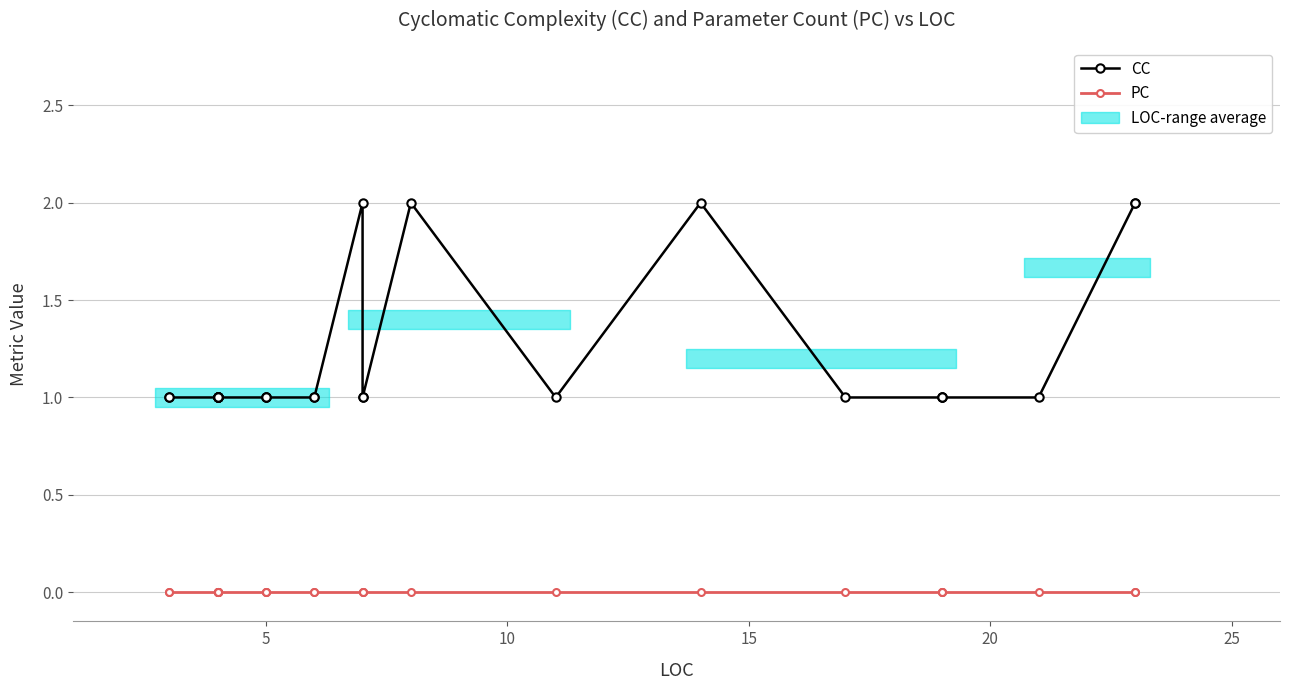

What is the value of the CC point at the 18th from the left?

1